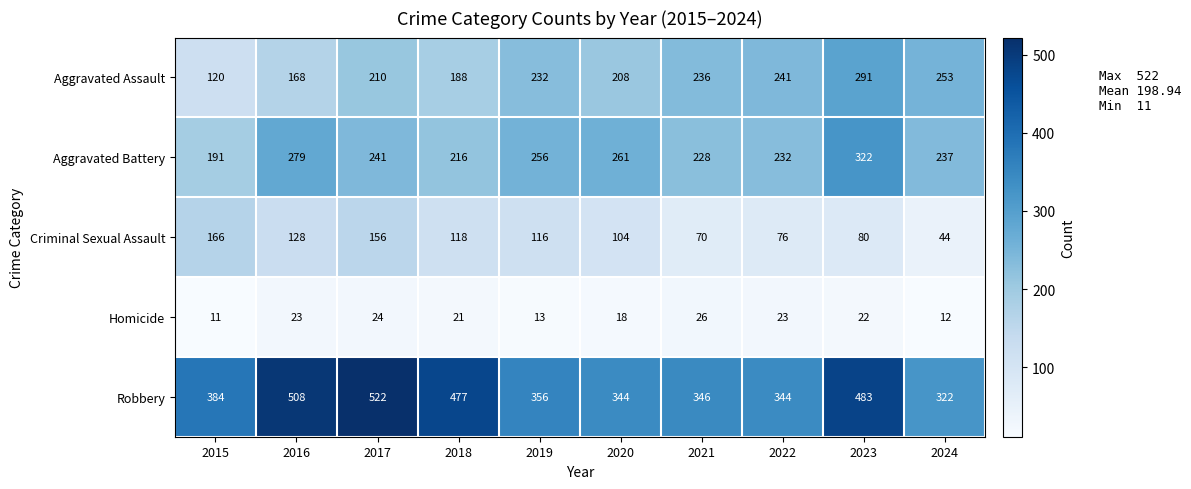

Read the Robbery value at 2023, to the nearest 50.

500